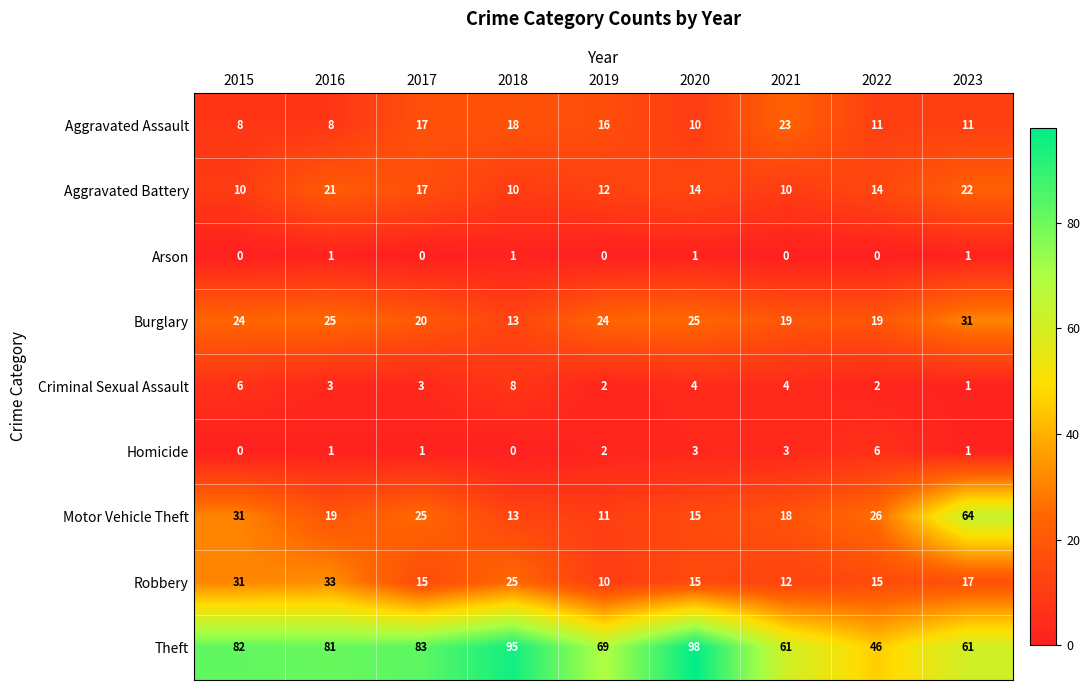

At 2021, list the series in order from largest to smallest.

Theft, Aggravated Assault, Burglary, Motor Vehicle Theft, Robbery, Aggravated Battery, Criminal Sexual Assault, Homicide, Arson